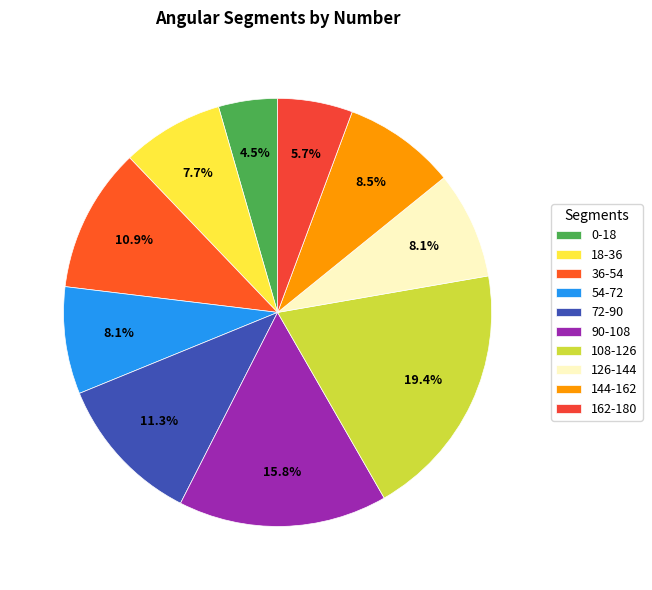

Approximately how many times larger is the value at 108-126 compared to 54-72?

2.4